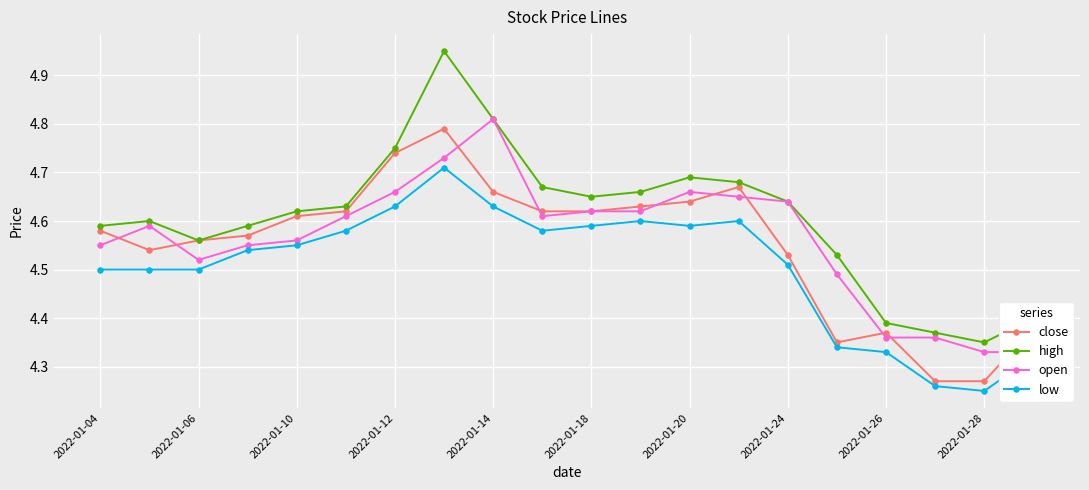

How many low values are between 4 and 5?

20